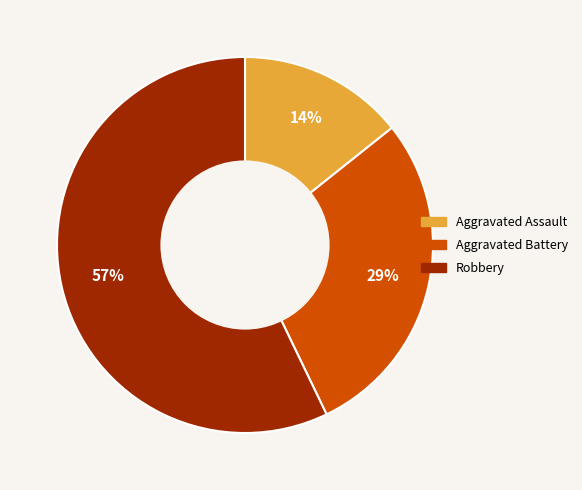

Count the number of slices in the pie.

3